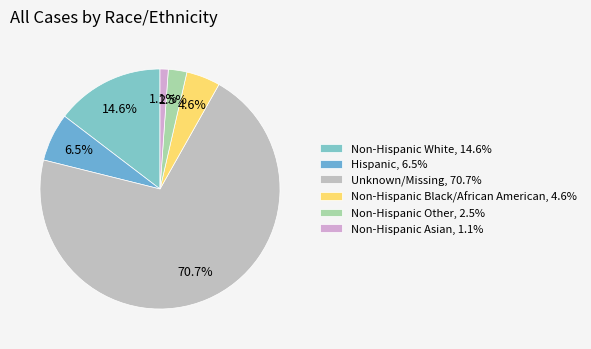

To the nearest percent, what percentage of the pie is Non-Hispanic Asian?

1%